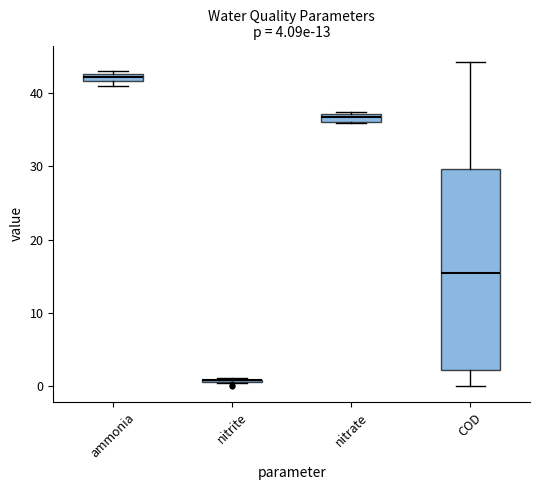

Which box is the tallest, from its lower edge to its upper edge?

COD